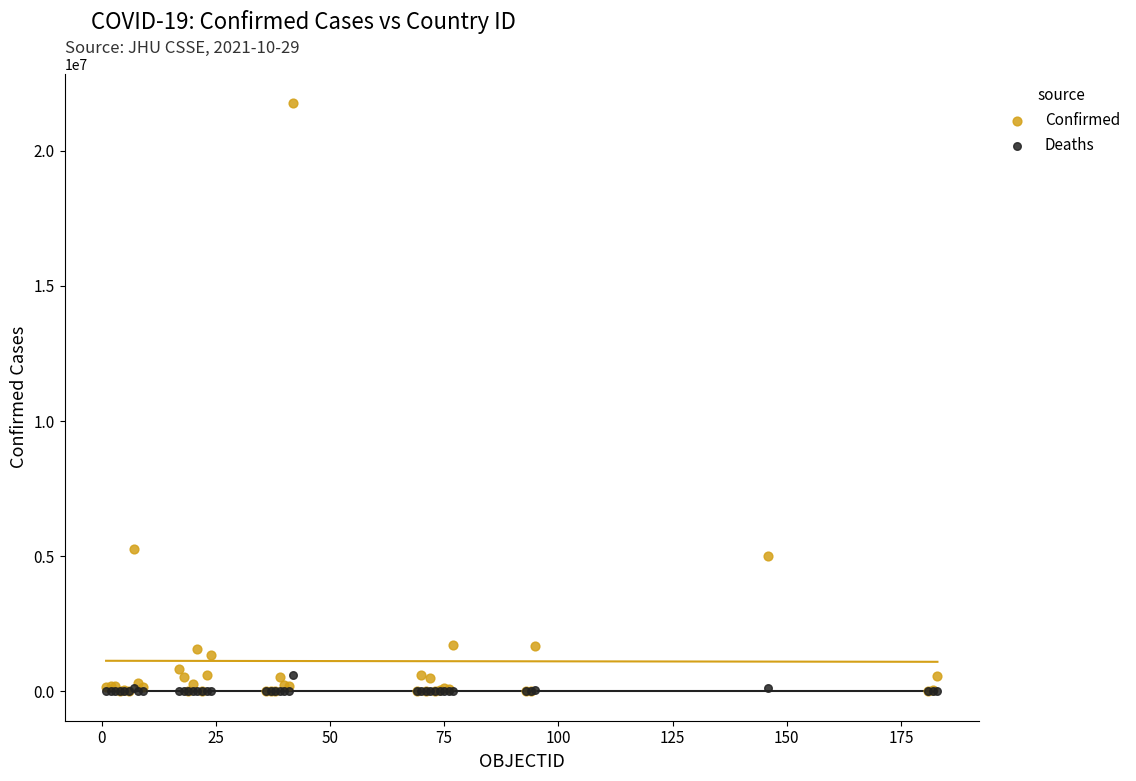

Across all series, what Y value is closest to 10883085?

5284485